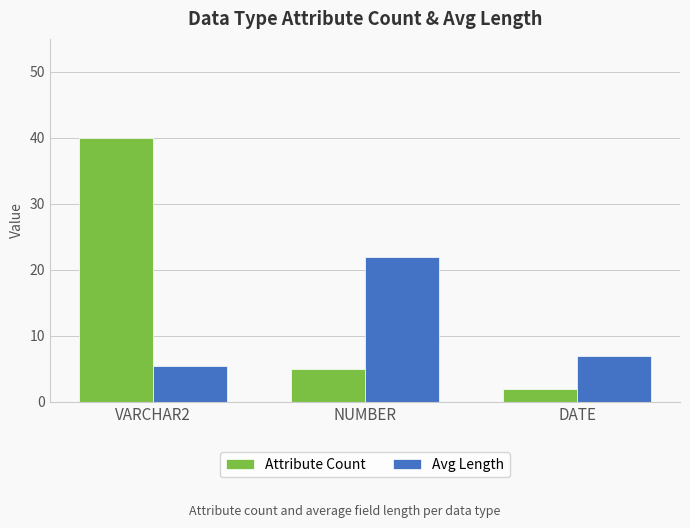

Which series has the largest total across all categories?

Attribute Count